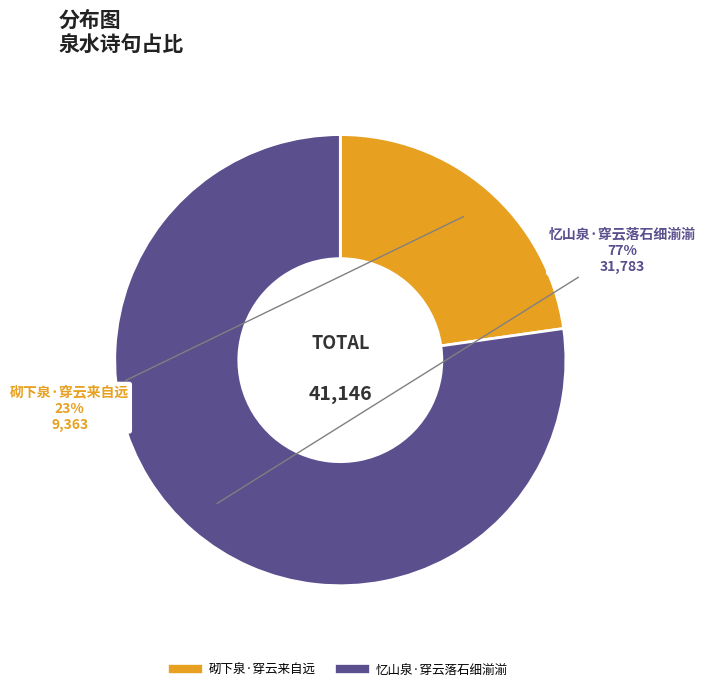

To the nearest percent, what is the difference between the 砌下泉·穿云来自远 and 忆山泉·穿云落石细湔湔 slice percentages?

54%